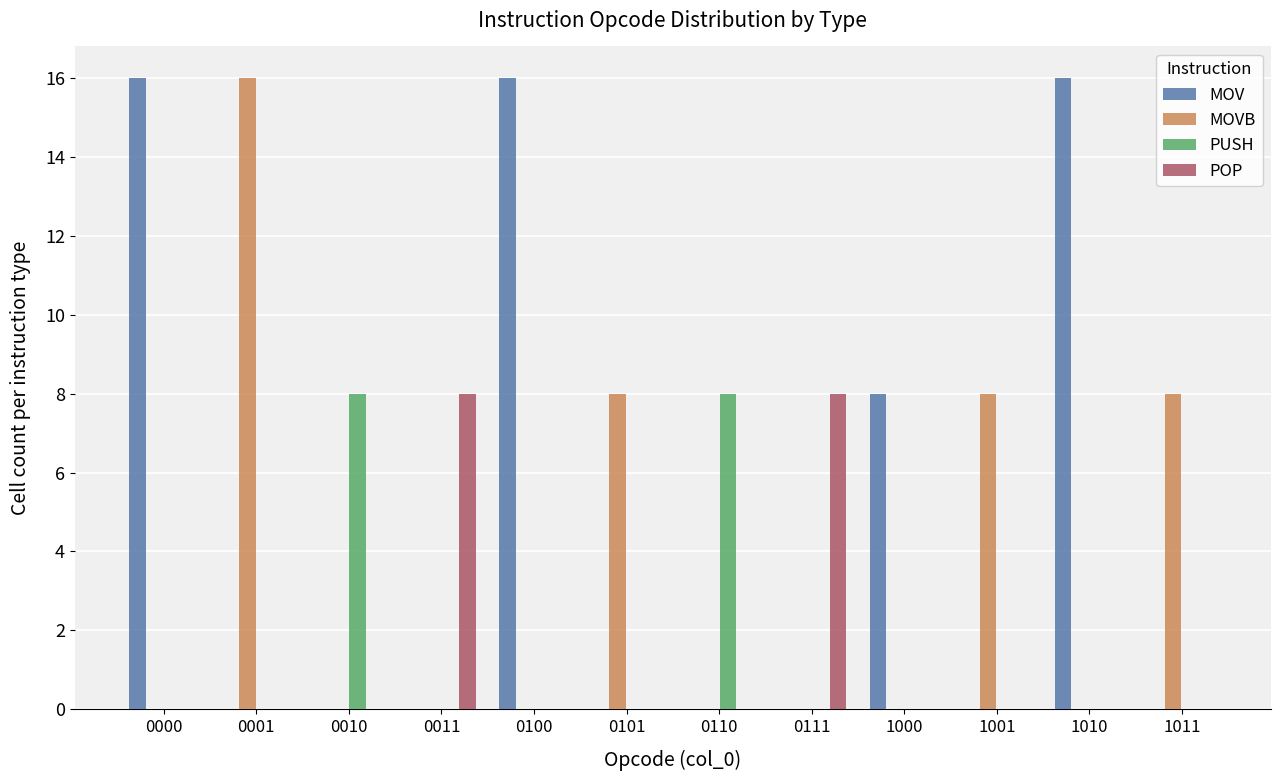

Is it true that MOVB equals 0 at 0100?

True